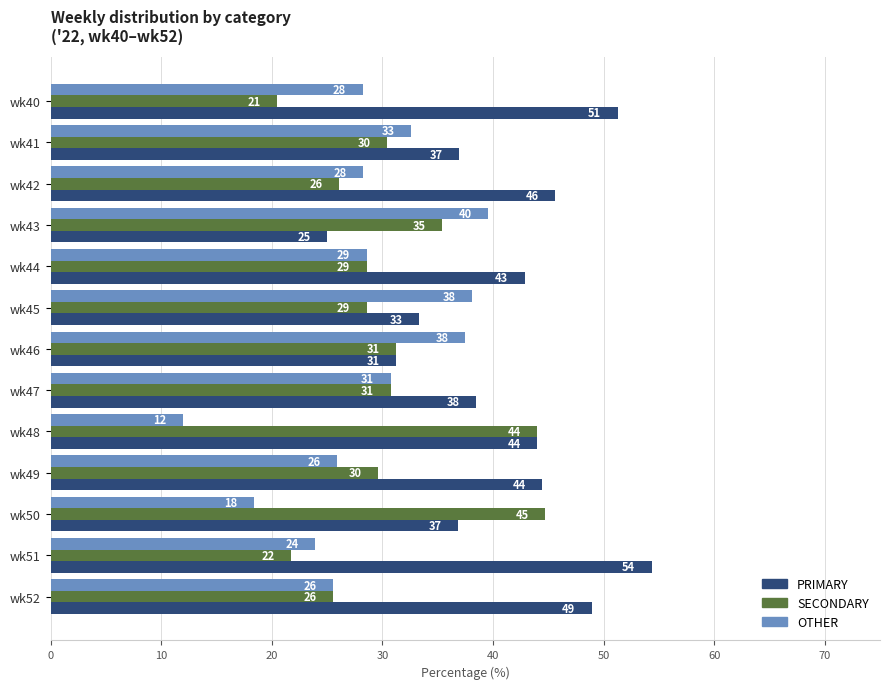

Are the bars horizontal?

Yes